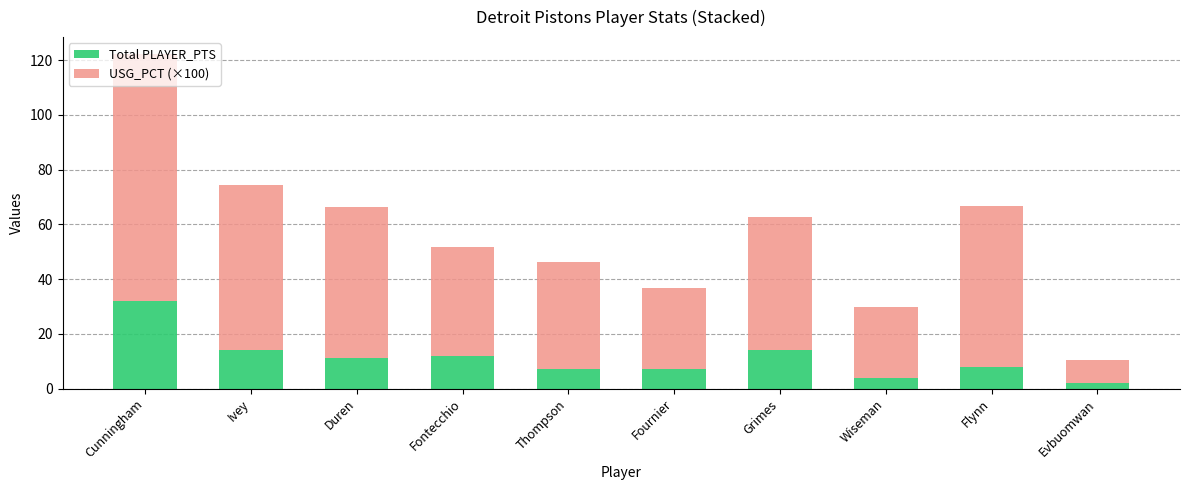

What is the total value across all series at Ivey?

74.2